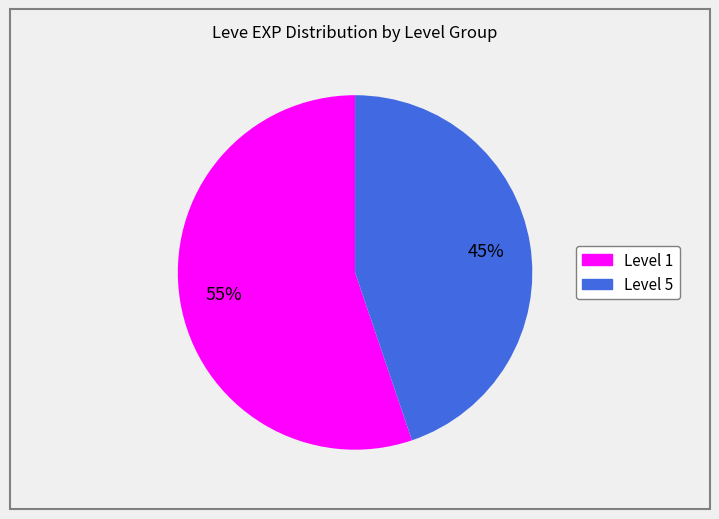

Does any single category account for the majority?

Yes